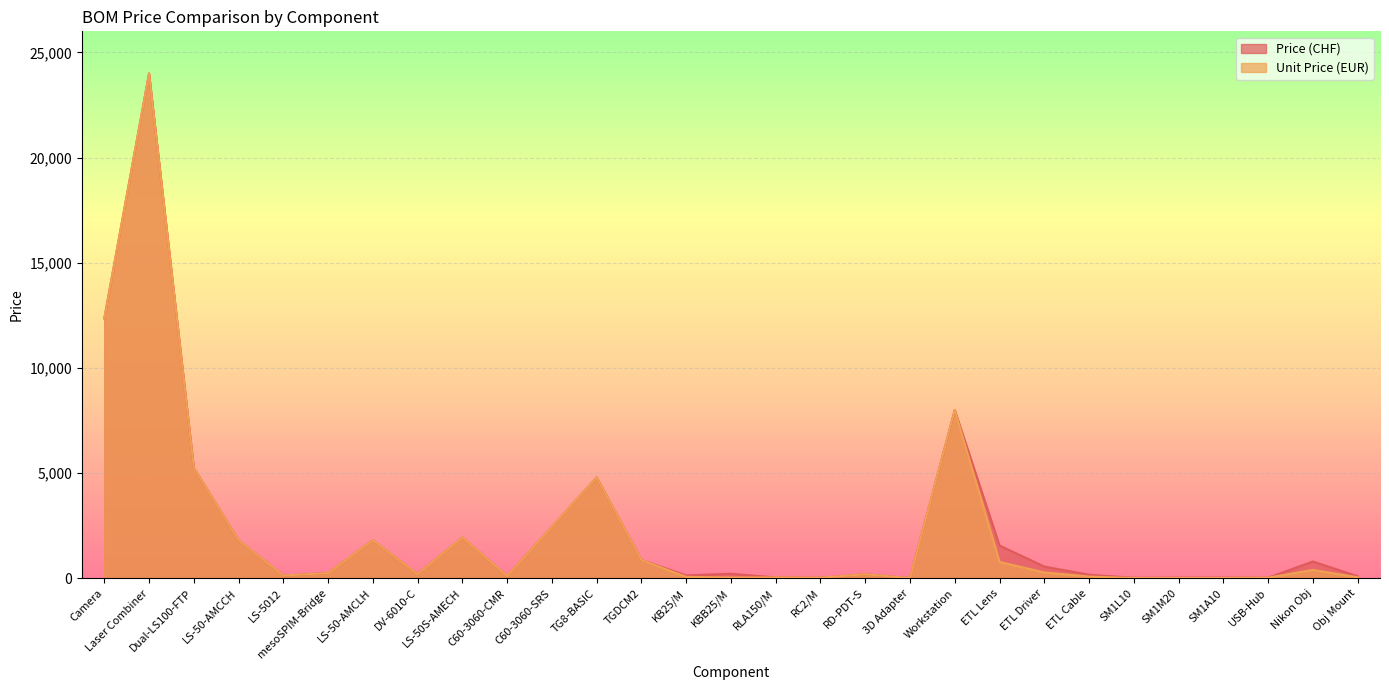

Does the chart display data point markers on the line(s)?

No